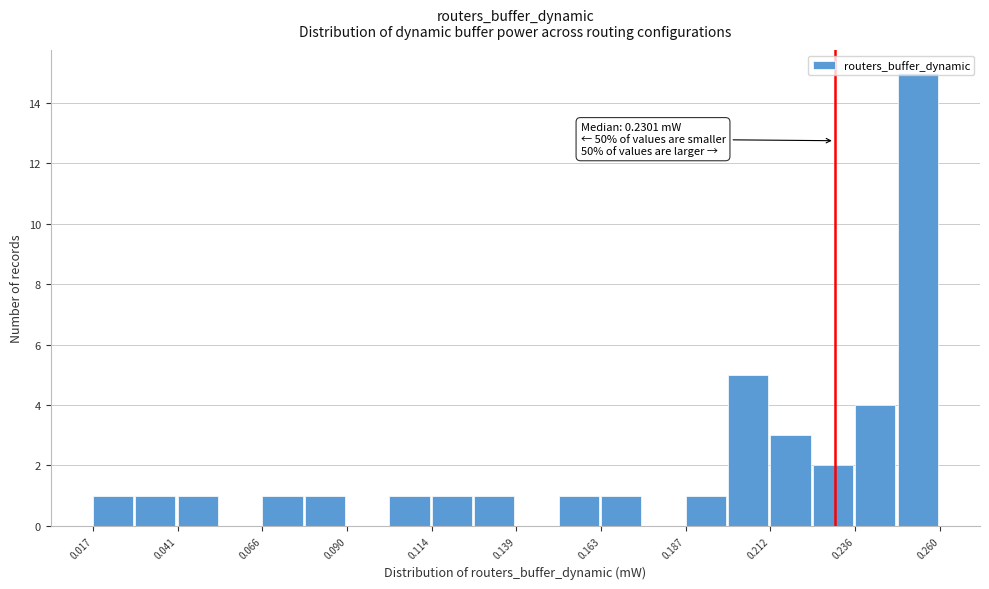

Read against the x-axis, roughly where is the centre of the tallest bar?

0.255